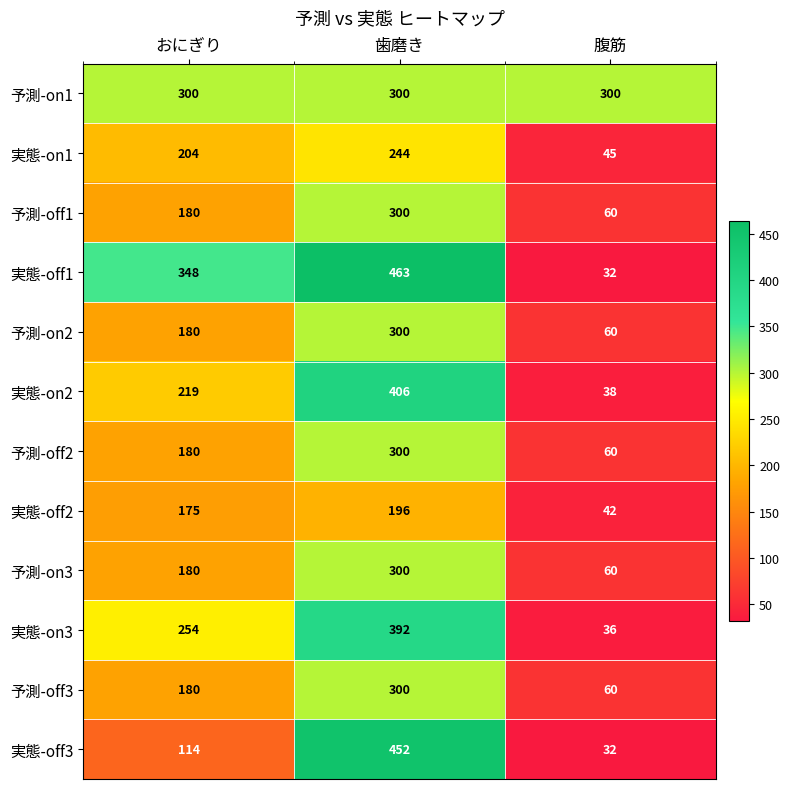

At which category does the chart reach its minimum across all series?

腹筋